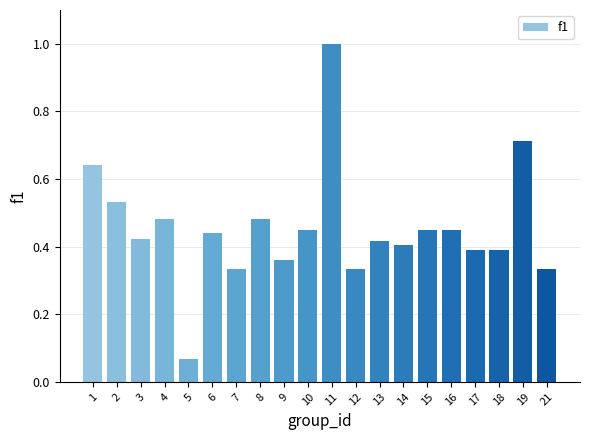

Are the bars grouped side by side (vs. stacked)?

No